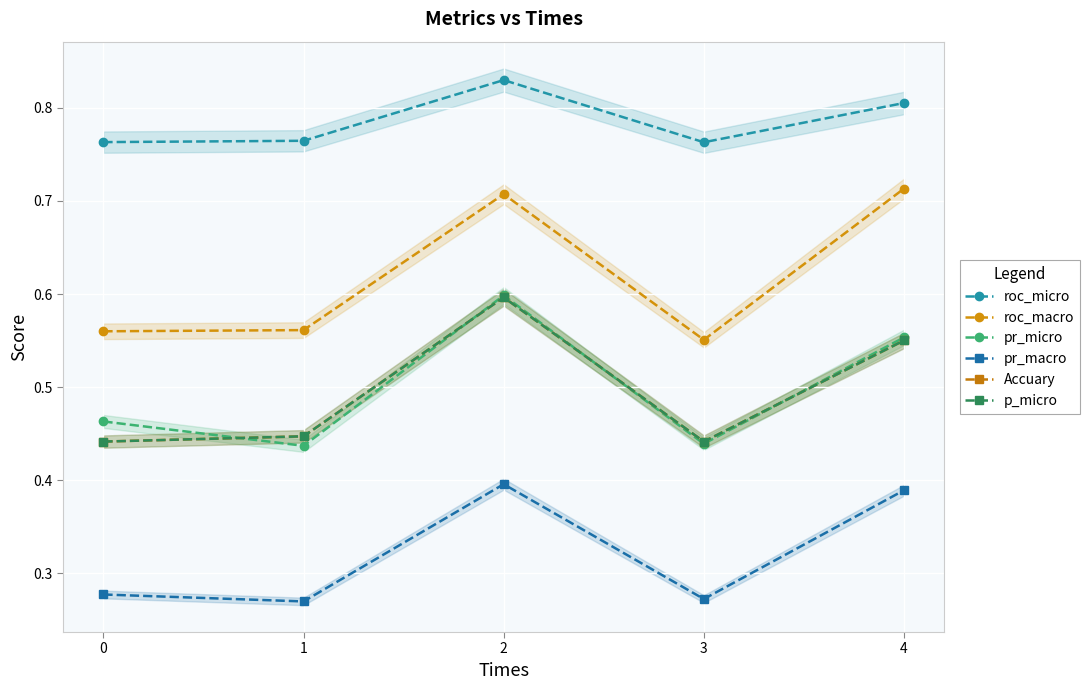

The value of roc_macro at 3 is 0.6. True or false?

True